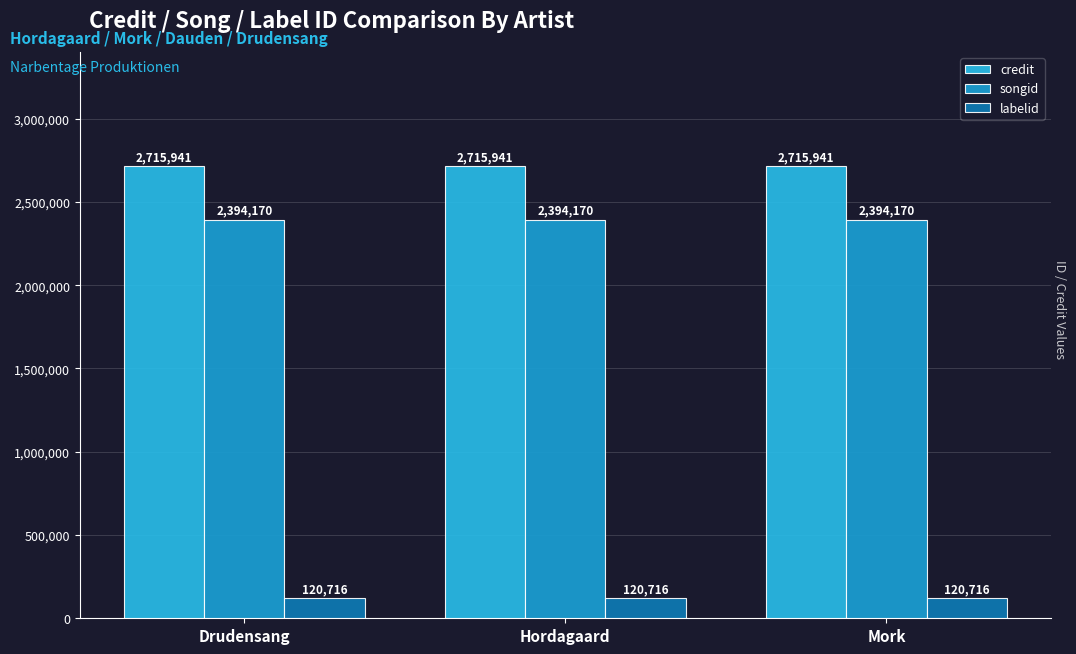

At which category does the chart reach its minimum across all series?

Drudensang